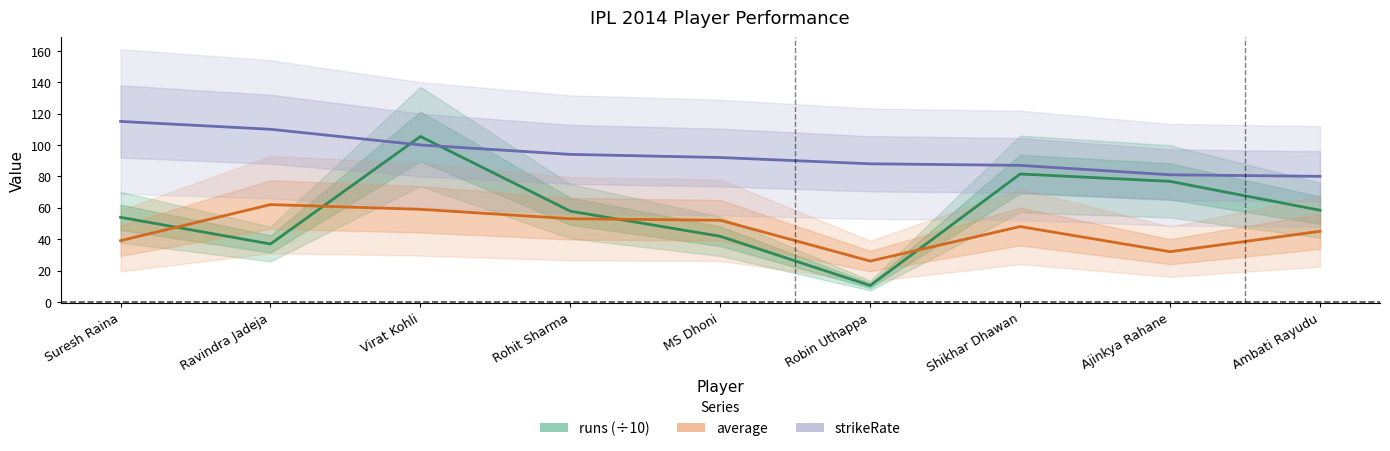

Reading left to right, transcribe all the data shown in this chart.

runs: Suresh Raina=53.9	Ravindra Jadeja=36.9	Virat Kohli=105.4	Rohit Sharma=57.8	MS Dhoni=41.8	Robin Uthappa=10.4	Shikhar Dhawan=81.5	Ajinkya Rahane=76.8	Ambati Rayudu=58.4
average: Suresh Raina=39.0	Ravindra Jadeja=62.0	Virat Kohli=59.0	Rohit Sharma=53.0	MS Dhoni=52.0	Robin Uthappa=26.0	Shikhar Dhawan=48.0	Ajinkya Rahane=32.0	Ambati Rayudu=45.0
strikeRate: Suresh Raina=115.0	Ravindra Jadeja=110.0	Virat Kohli=100.0	Rohit Sharma=94.0	MS Dhoni=92.0	Robin Uthappa=88.0	Shikhar Dhawan=87.0	Ajinkya Rahane=81.0	Ambati Rayudu=80.0